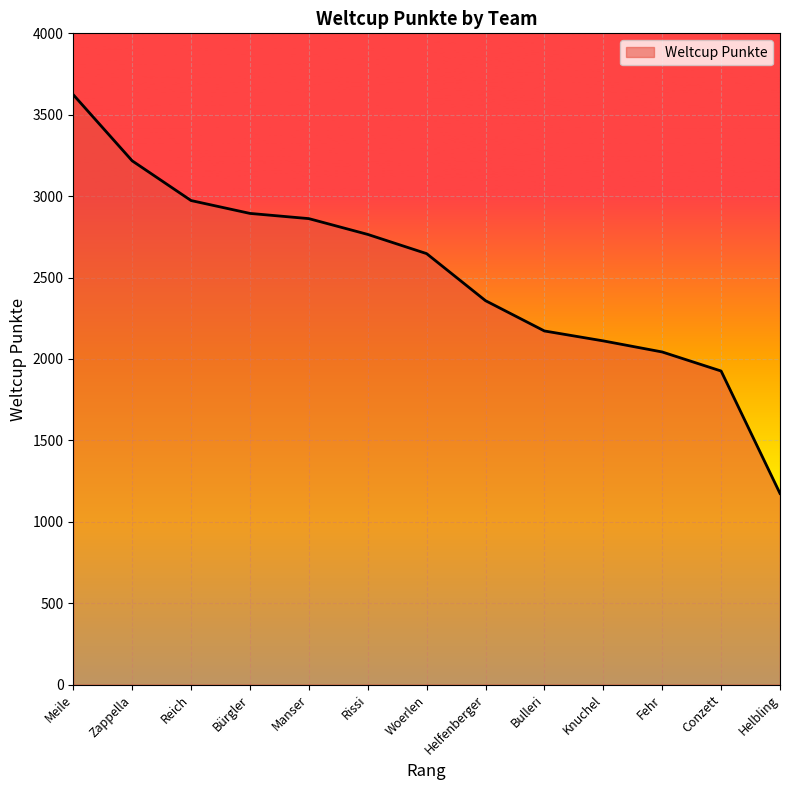

Approximately how many times larger is the value at Woerlen compared to Zappella?

0.8